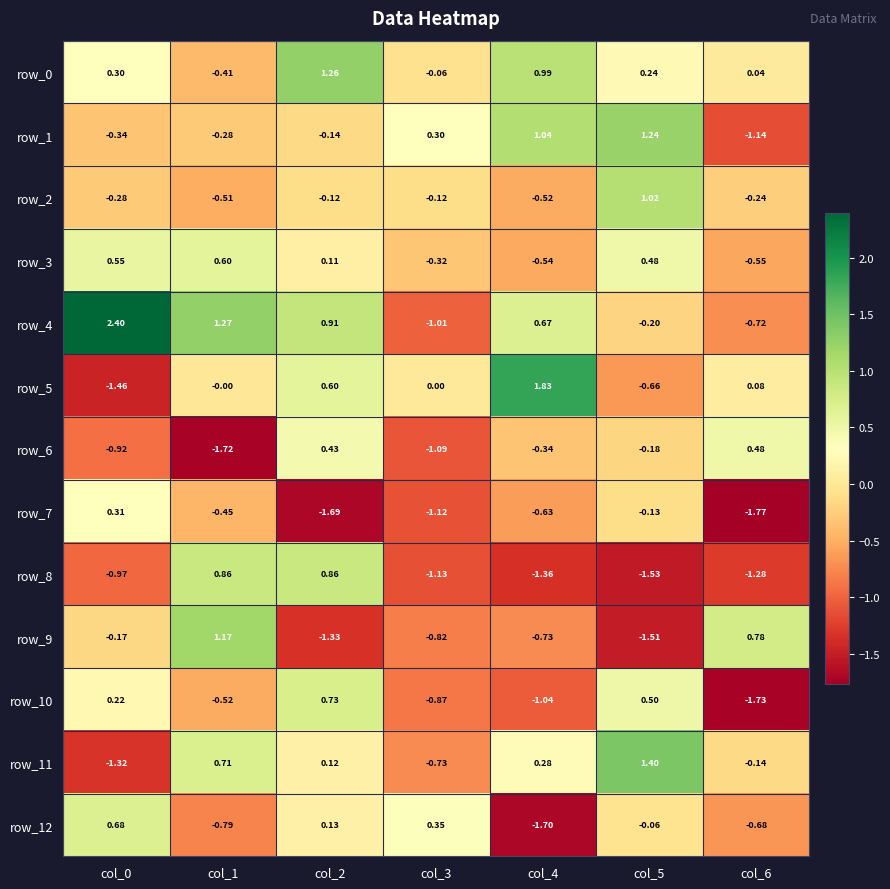

Is the value of row_12 at col_0 greater than the value of row_4 at col_6?

Yes